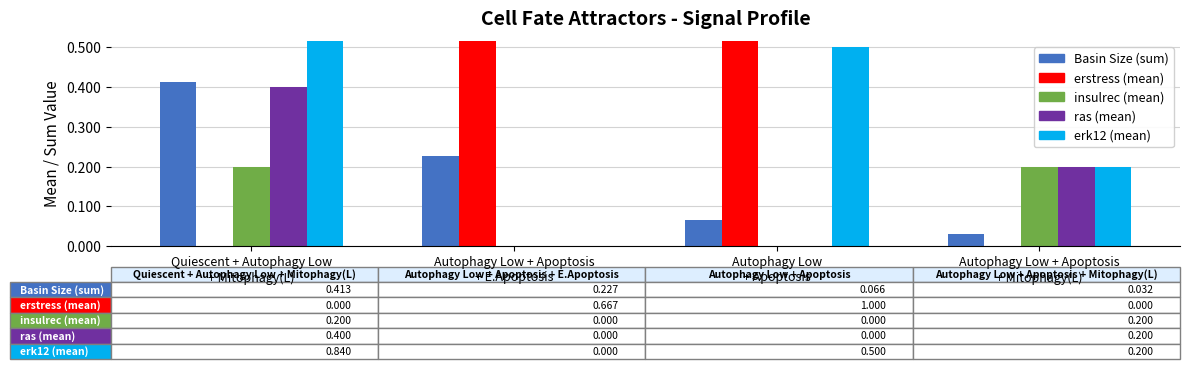

Which category has the lowest value across all series?

Quiescent + Autophagy Low
+ Mitophagy(L)